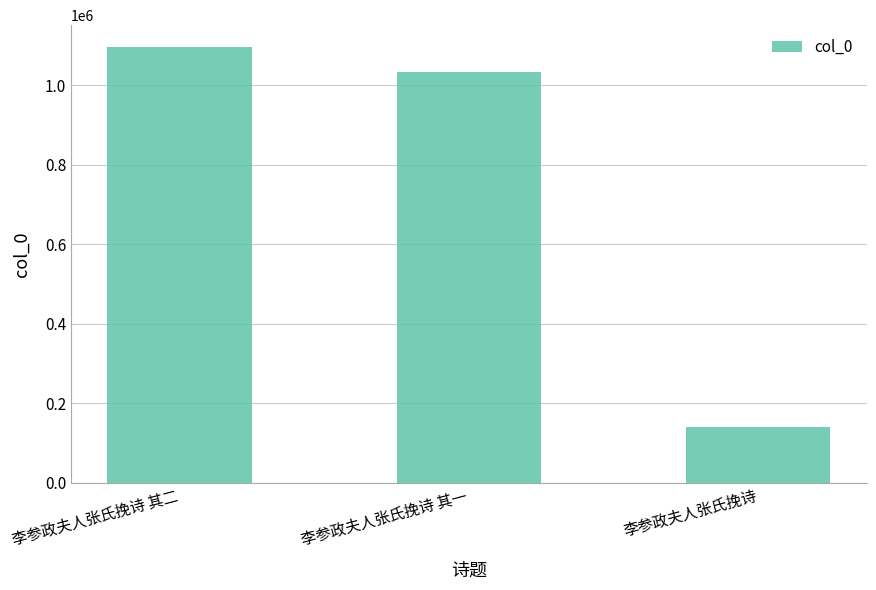

What is the change in value from 李参政夫人张氏挽诗 其二 to 李参政夫人张氏挽诗 其一?

-61970